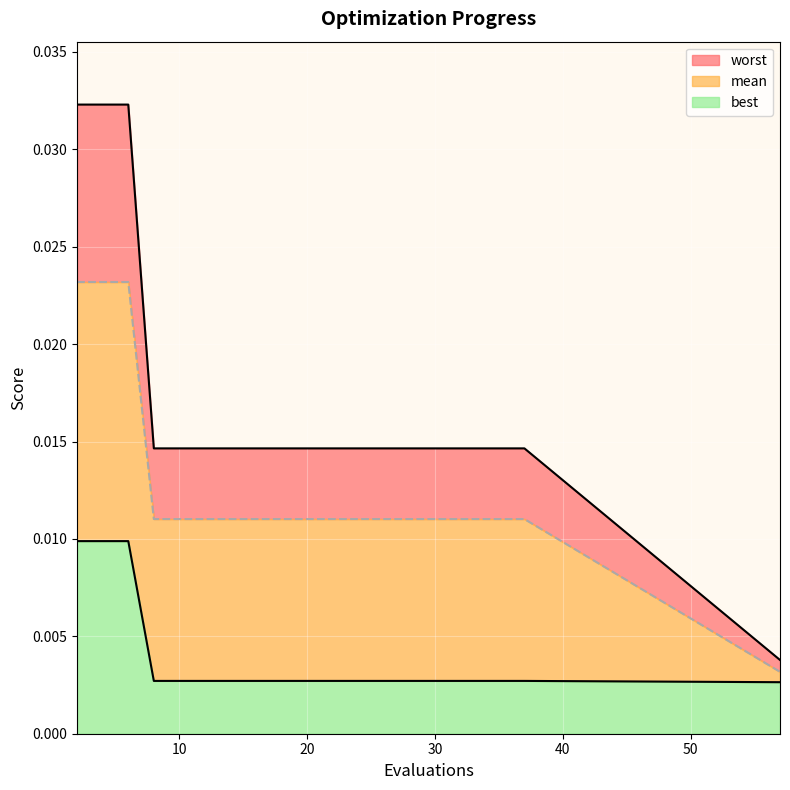

Rank the series at 27 from lowest to highest value.

best, mean, worst